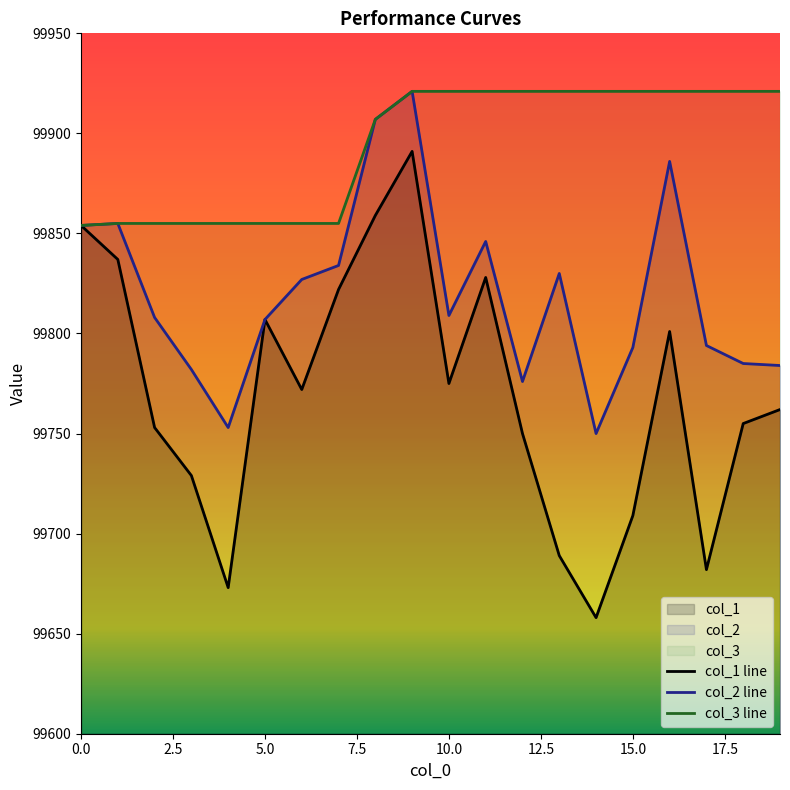

Which series has the widest spread of values?

col_1 line